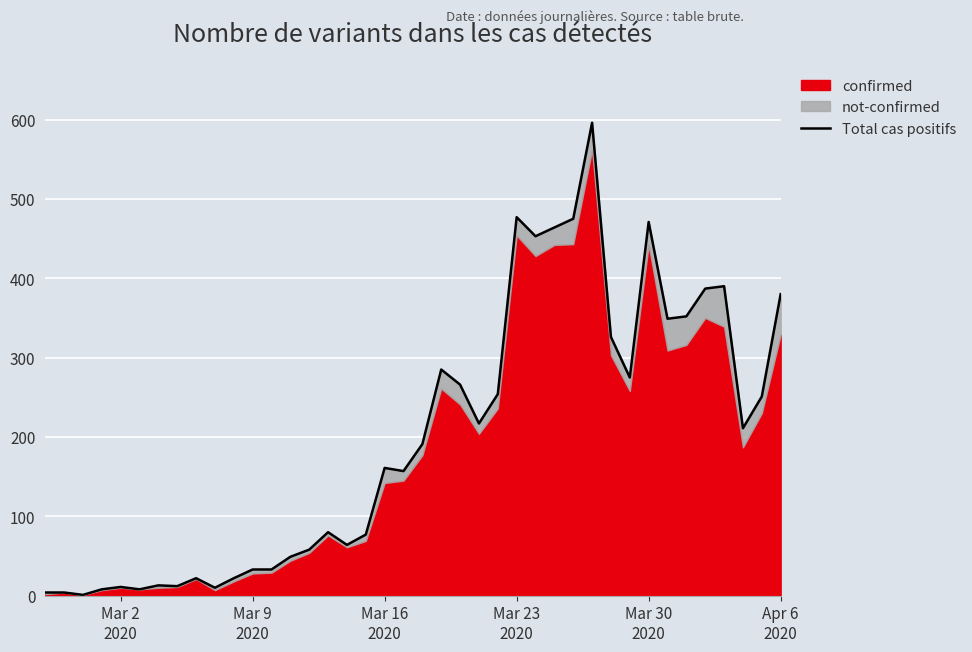

Is it true that the value at Mar 9 2020 is 33?

True